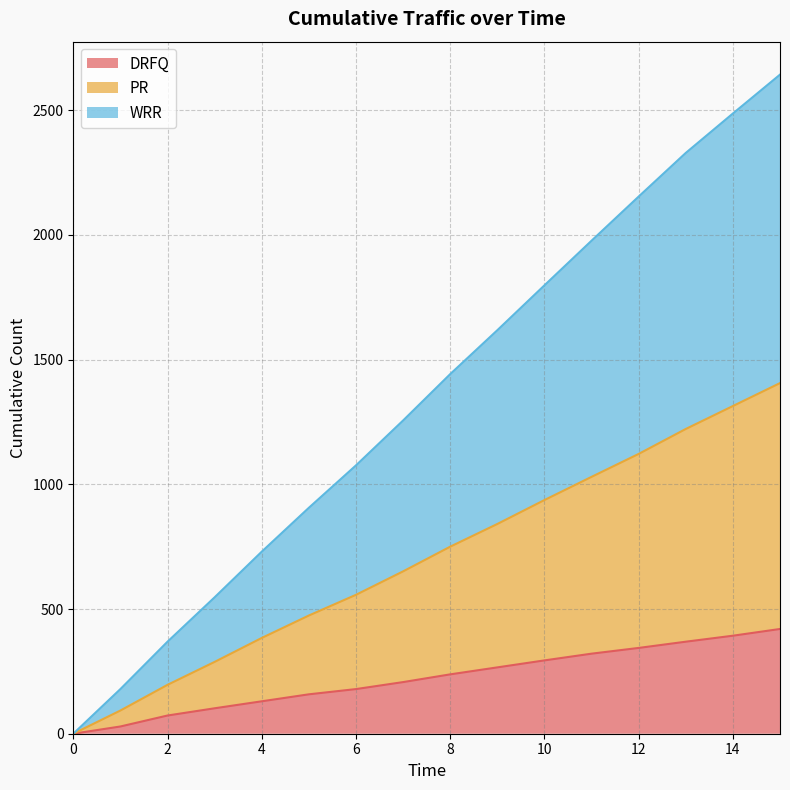

At how many categories does at least one series exceed 117?

15